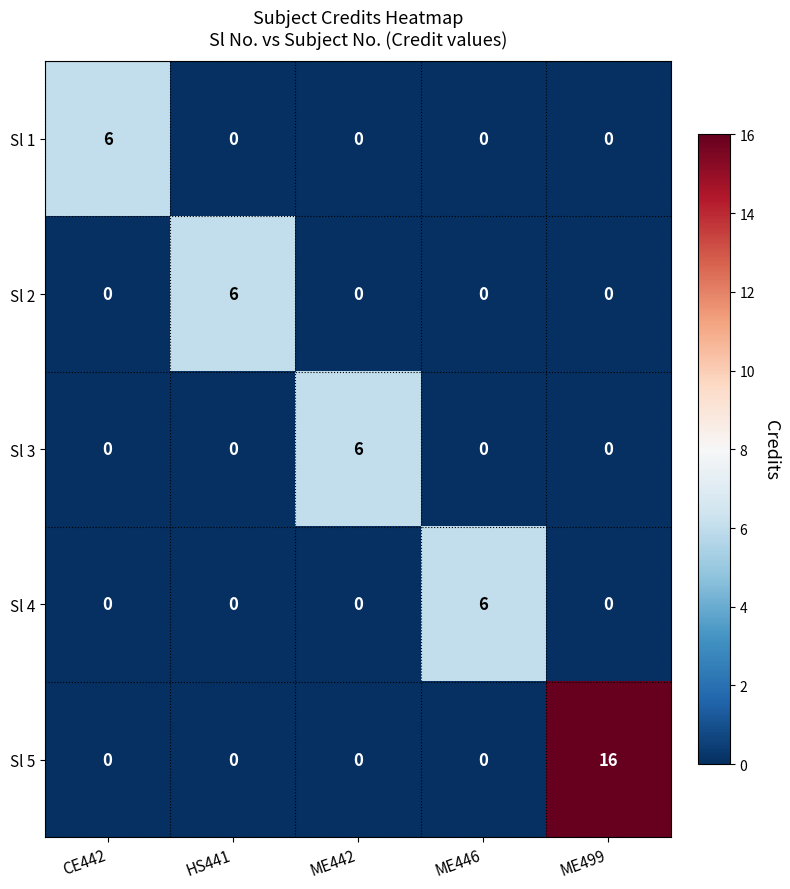

What is the sum of all Sl 5 values?

16